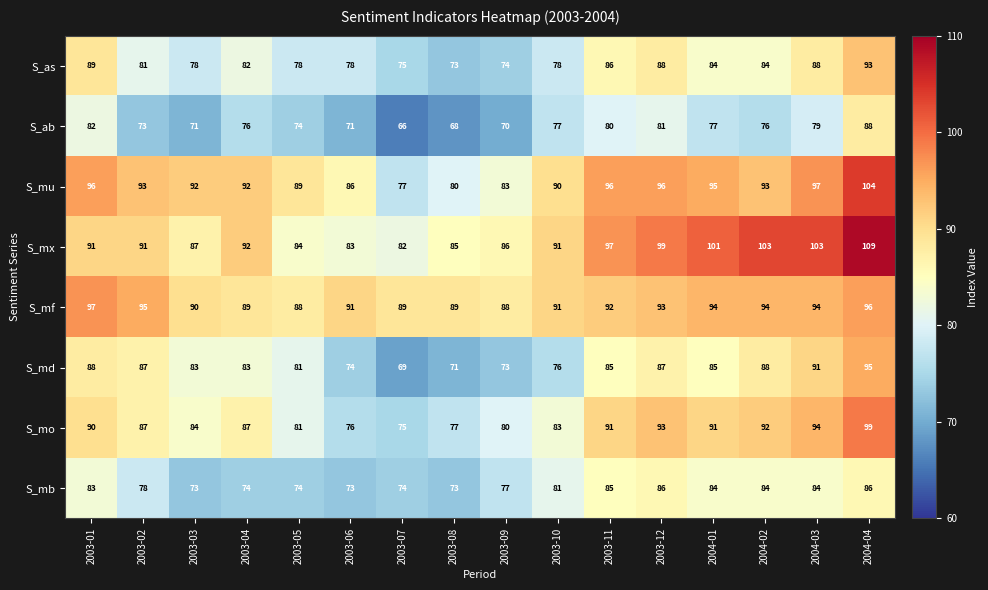

At how many categories does at least one series exceed 93?

8